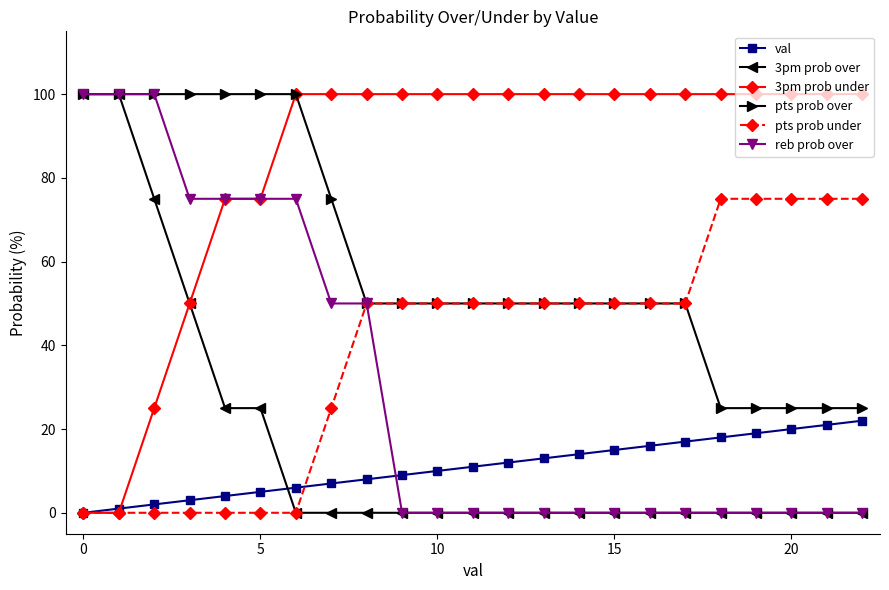

True or false: pts prob over and val intersect in this chart.

False